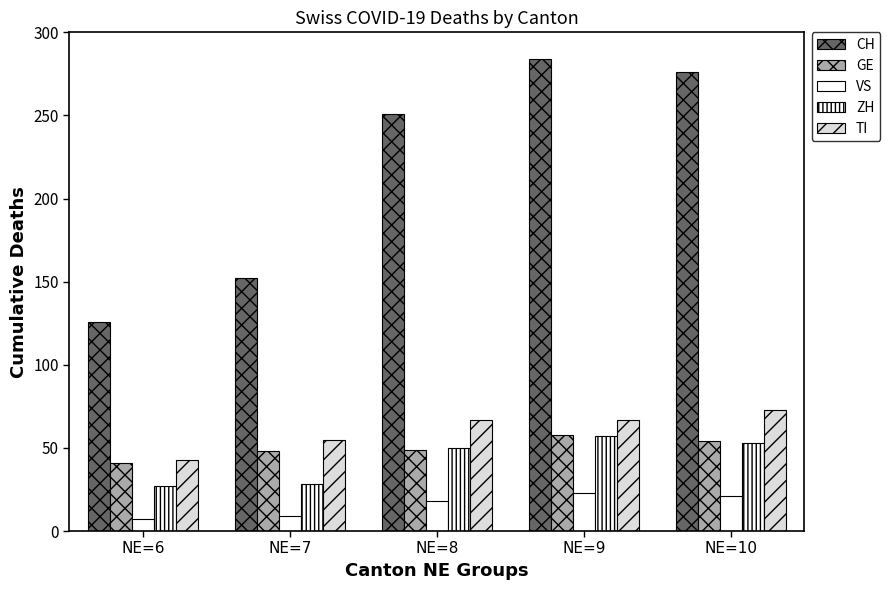

What is the lowest value of the VS series?

7